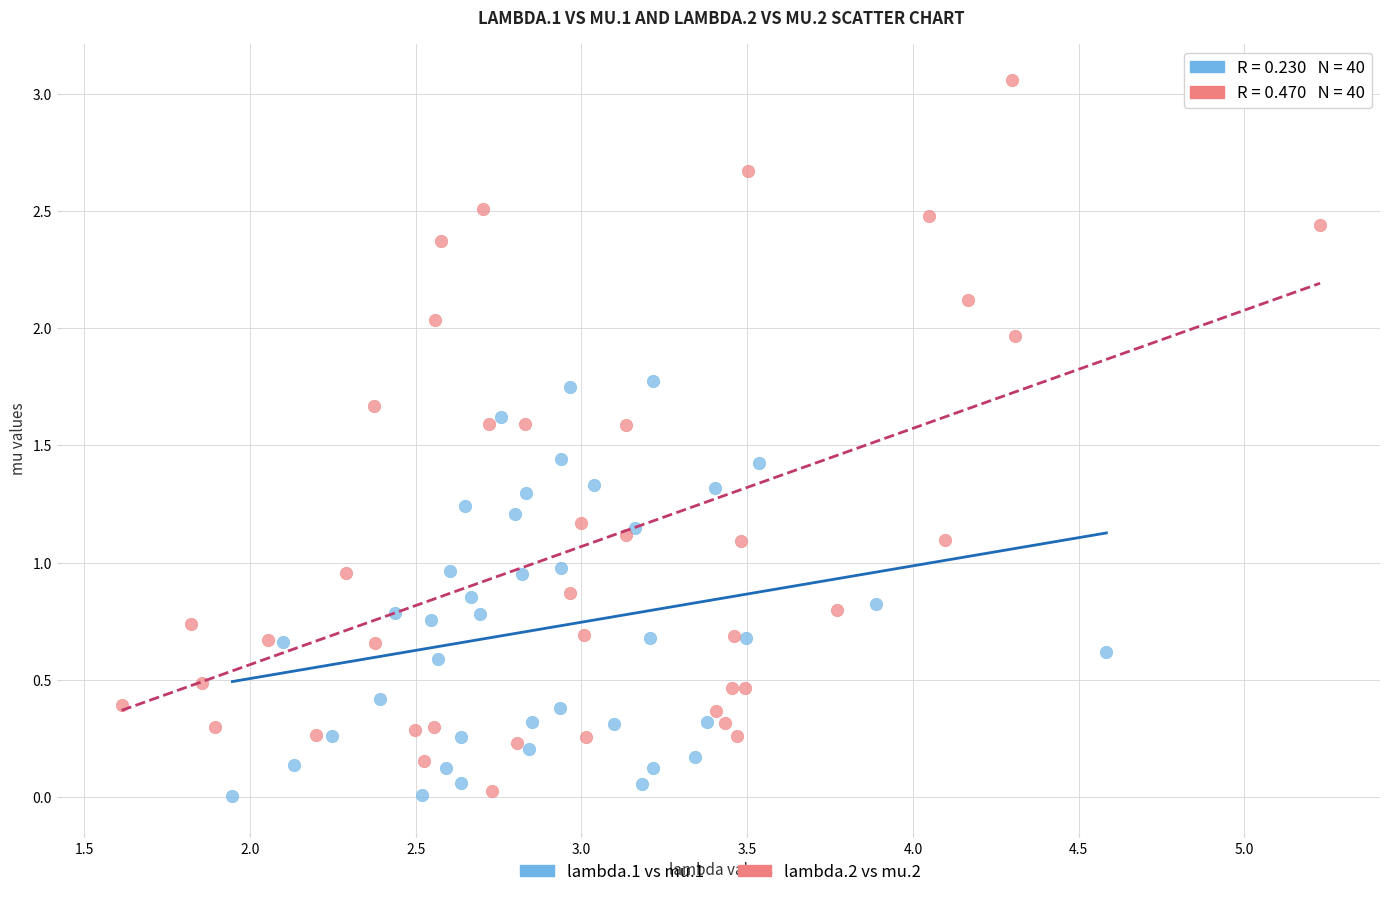

Which series has the largest Y range (max minus min)?

lambda.2 vs mu.2